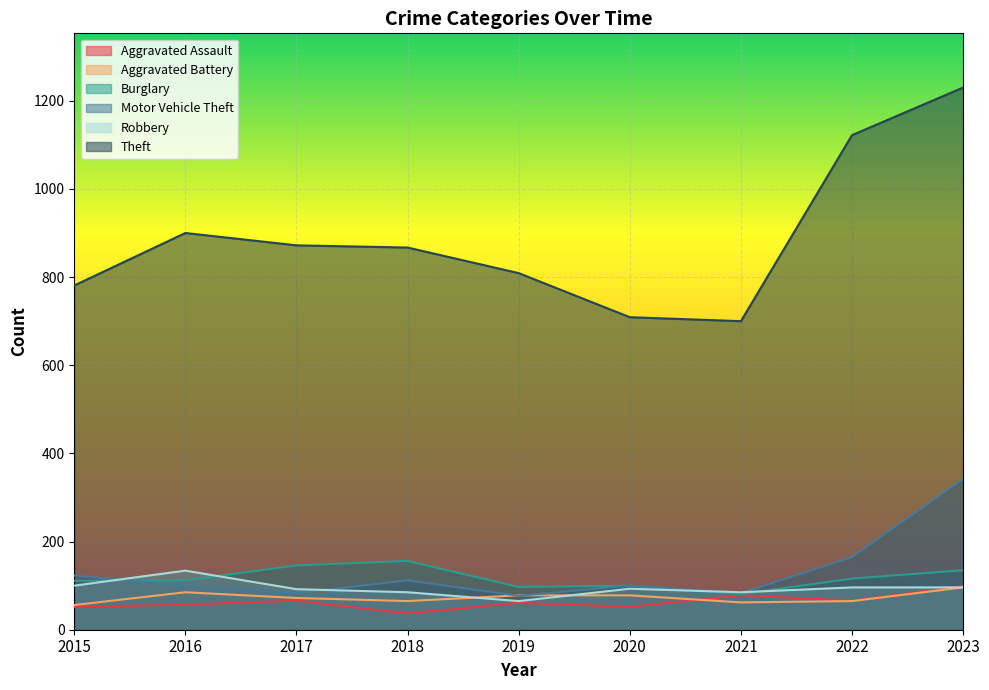

What value does the Robbery series have at 2020?

93